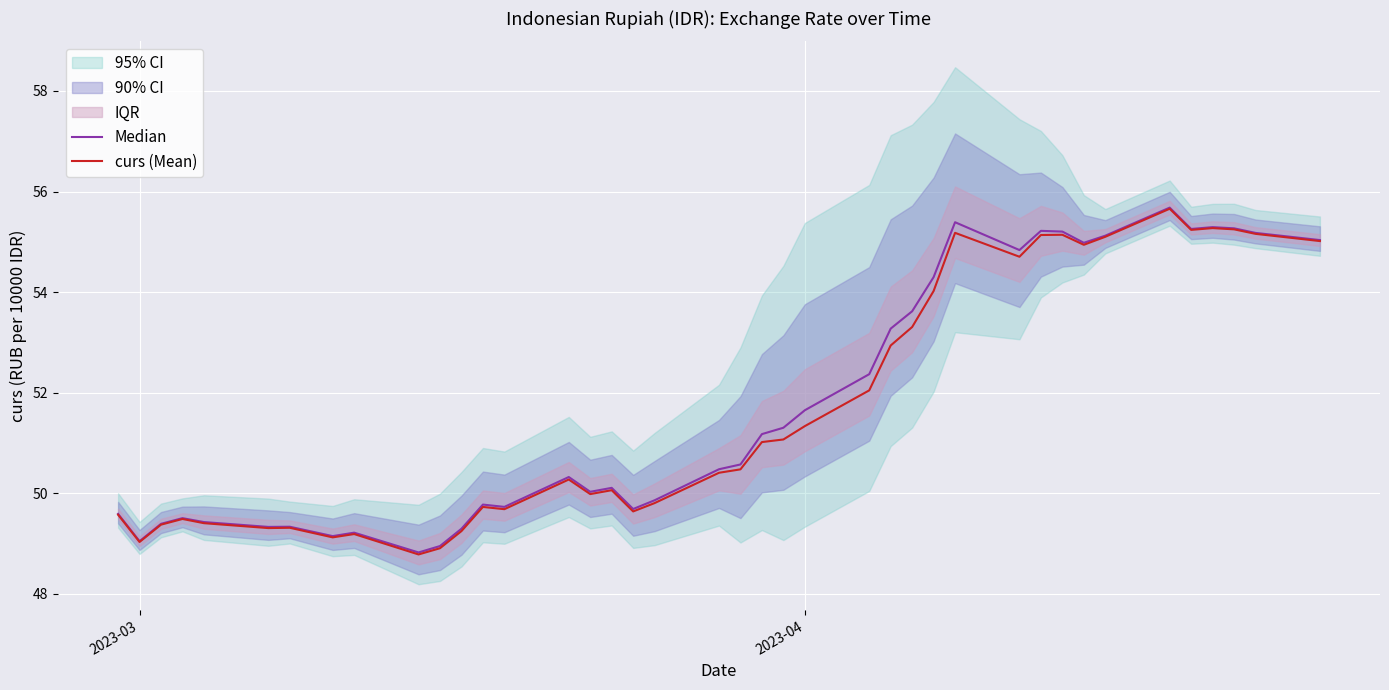

Is this an area chart (filled region under the line)?

No